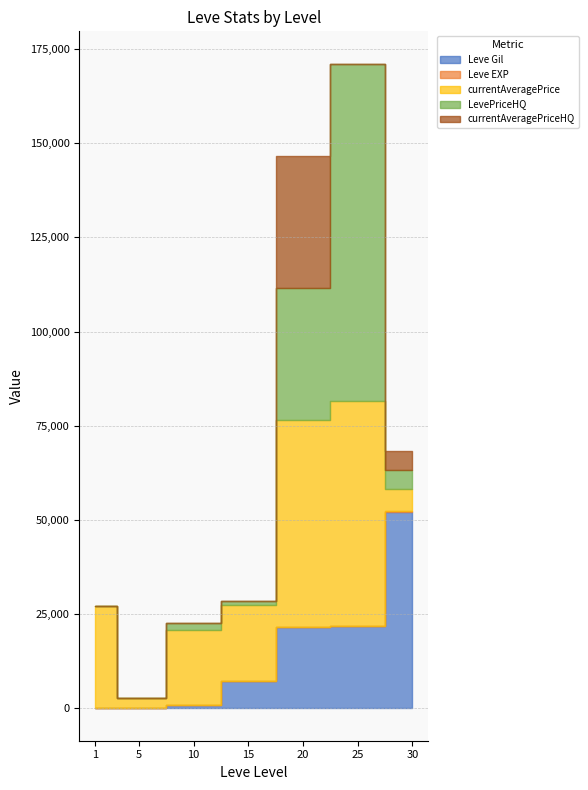

What is the value of the Leve EXP point at the 2nd from the left?

5